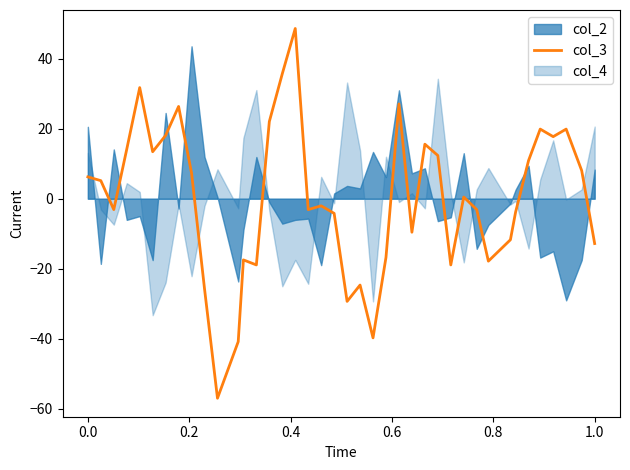

What is the minimum value for col_3?

-57.0